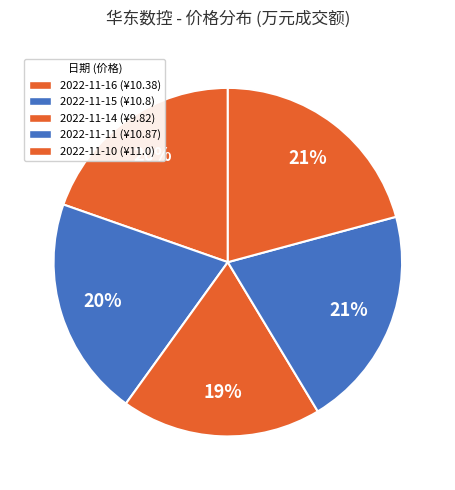

How many segments does this pie chart have?

5